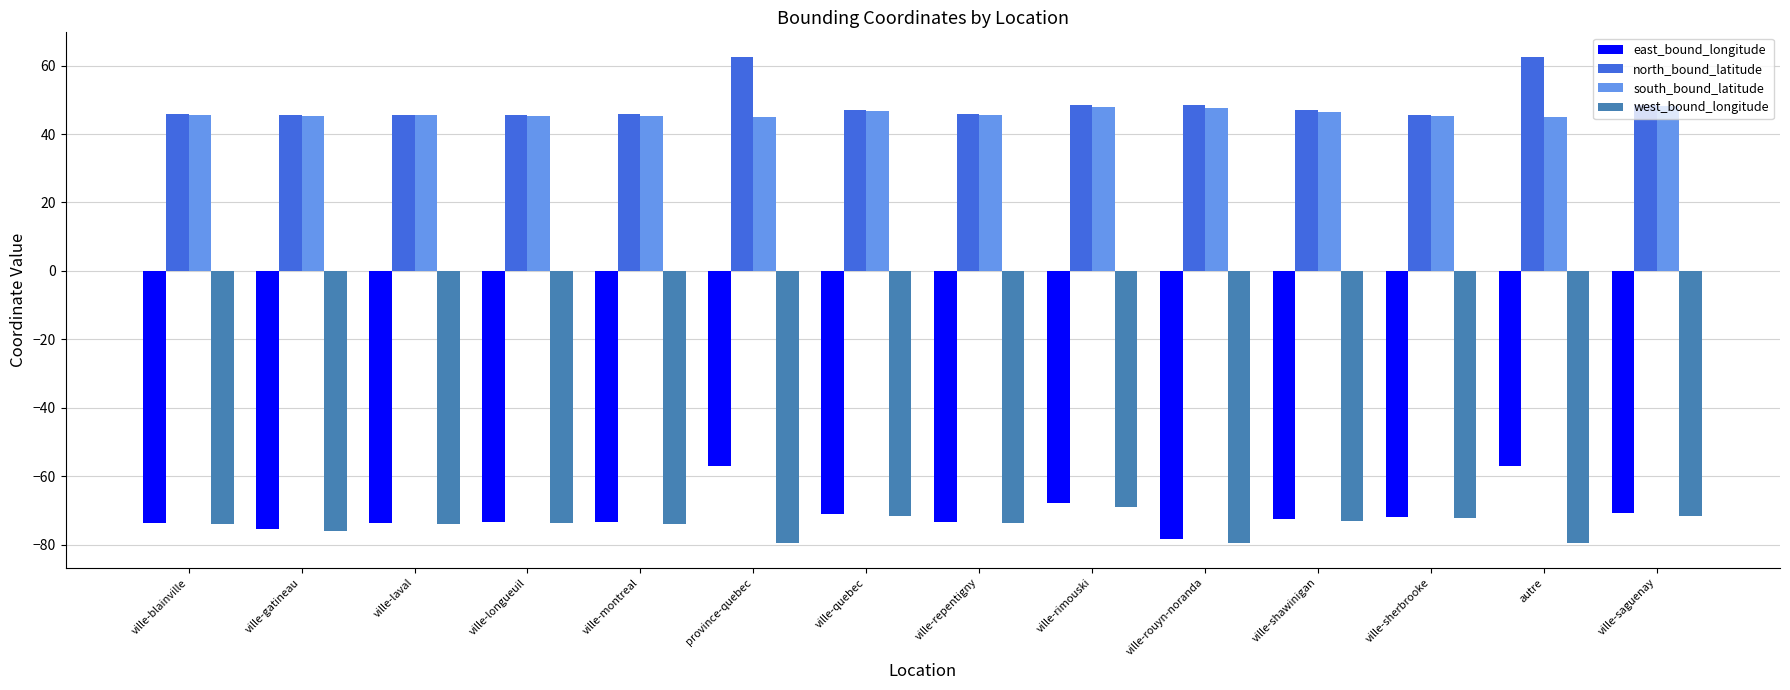

Is it true that south_bound_latitude equals 45.4 at ville-gatineau?

True